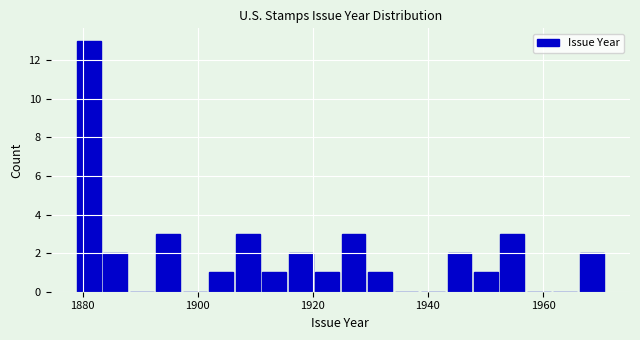

Read against the x-axis, roughly where is the centre of the tallest bar?

1882